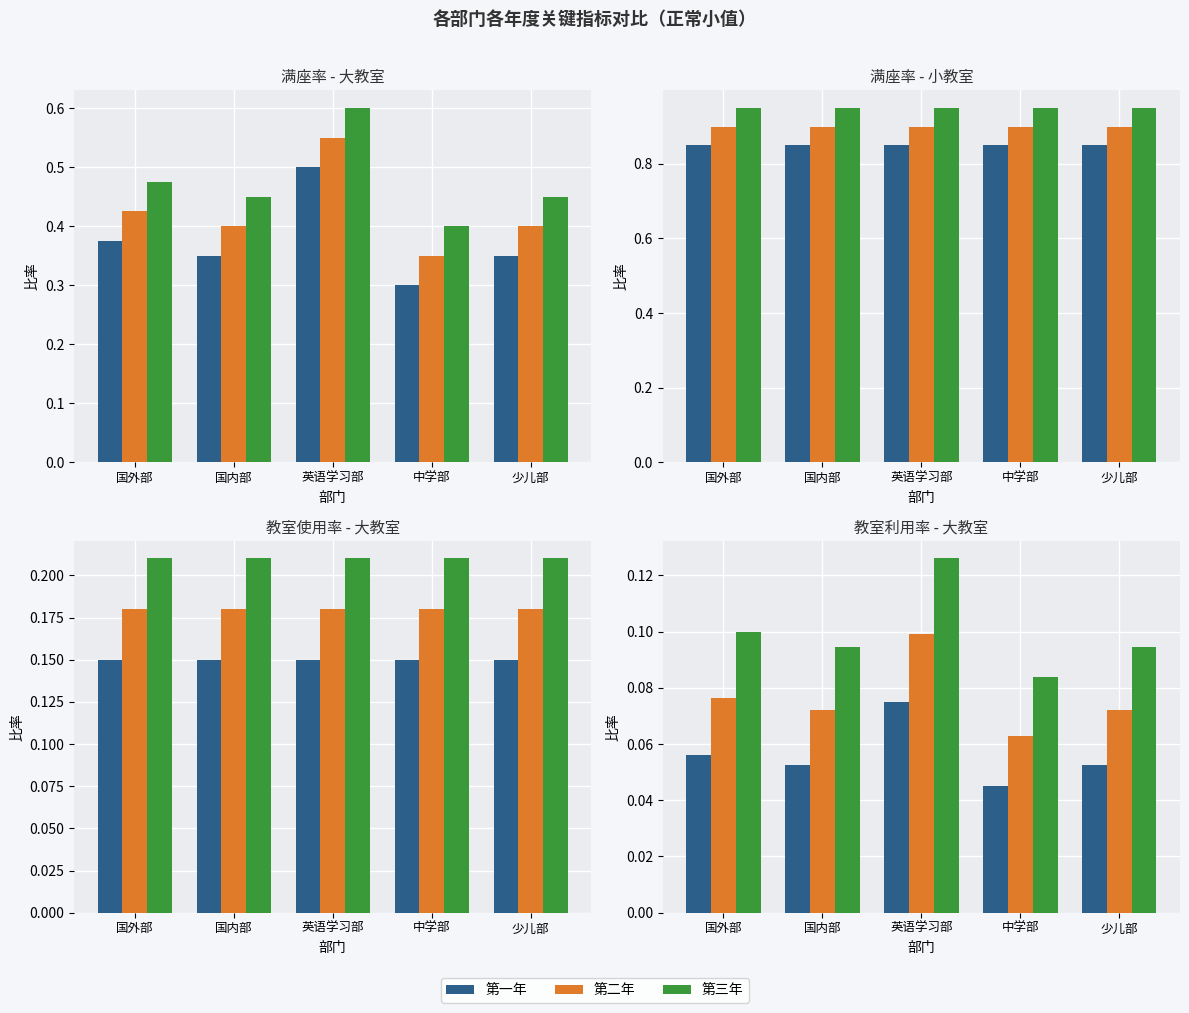

Reading left to right, extract all data points from this chart.

第一年: 国外部=0.1	国内部=0.1	英语学习部=0.1	中学部=0.0	少儿部=0.1
第二年: 国外部=0.1	国内部=0.1	英语学习部=0.1	中学部=0.1	少儿部=0.1
第三年: 国外部=0.1	国内部=0.1	英语学习部=0.1	中学部=0.1	少儿部=0.1